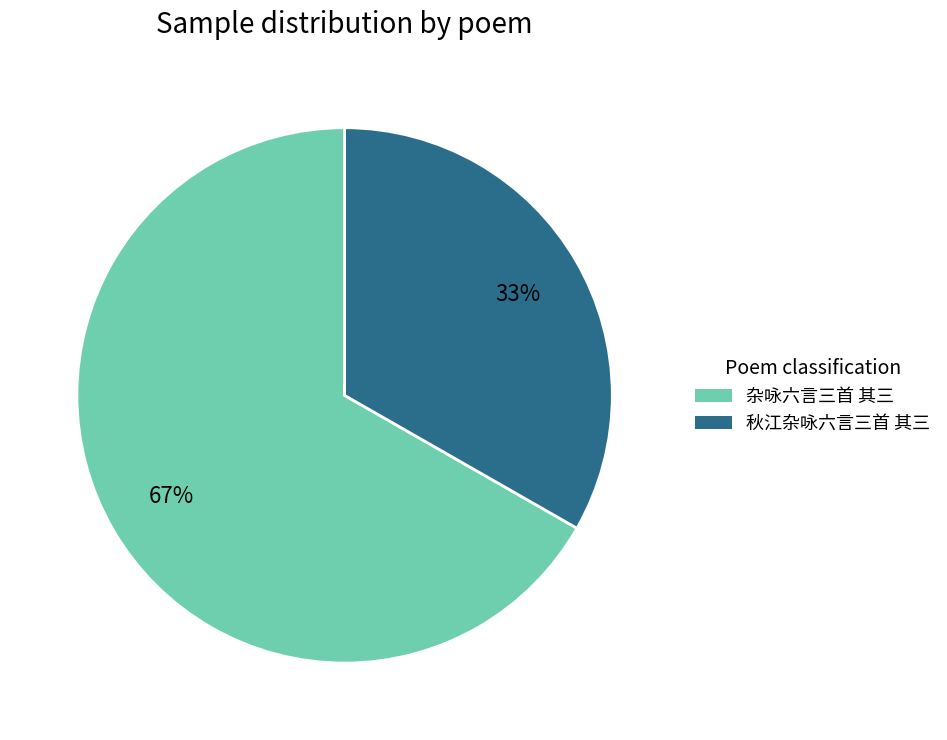

Do 秋江杂咏六言三首 其三 and 杂咏六言三首 其三 together represent more than half of the pie?

Yes